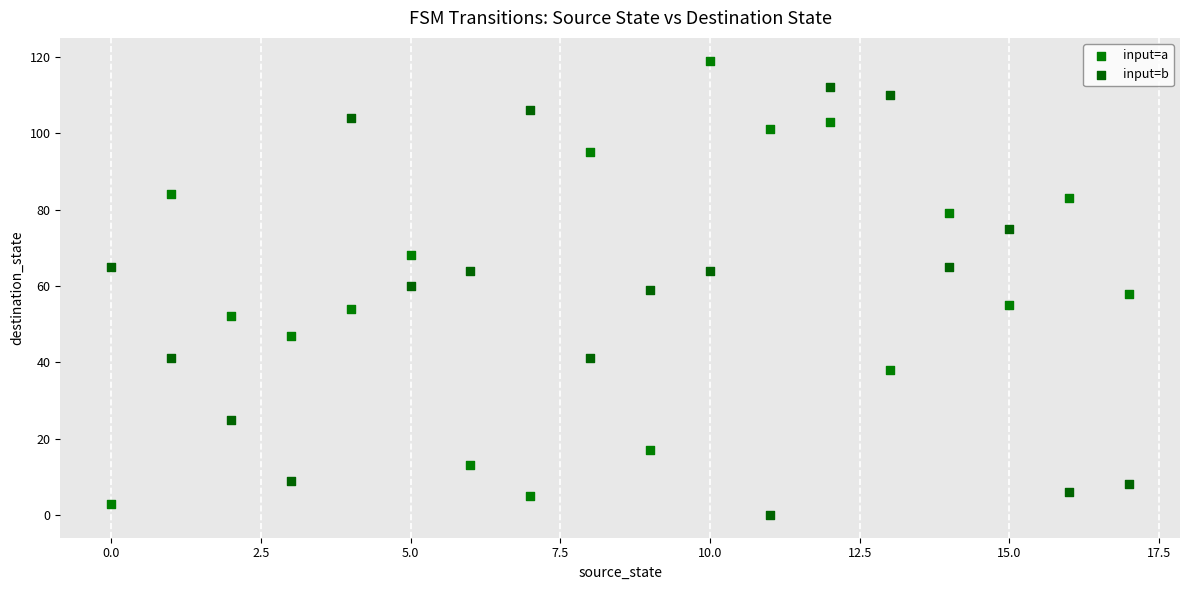

Which series reaches the maximum Y coordinate?

input=a